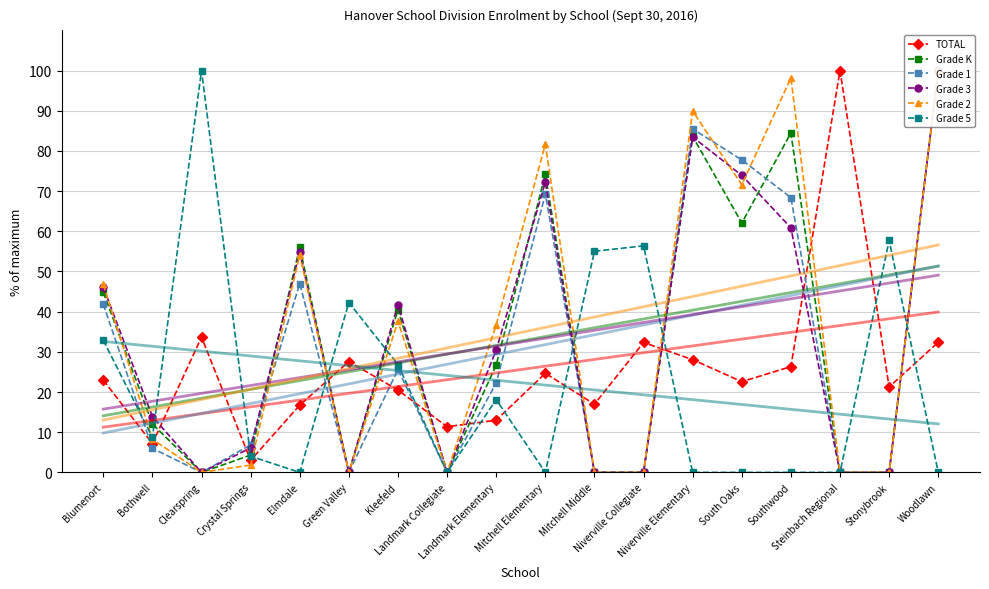

Which label corresponds to the smallest value in the chart?

Clearspring